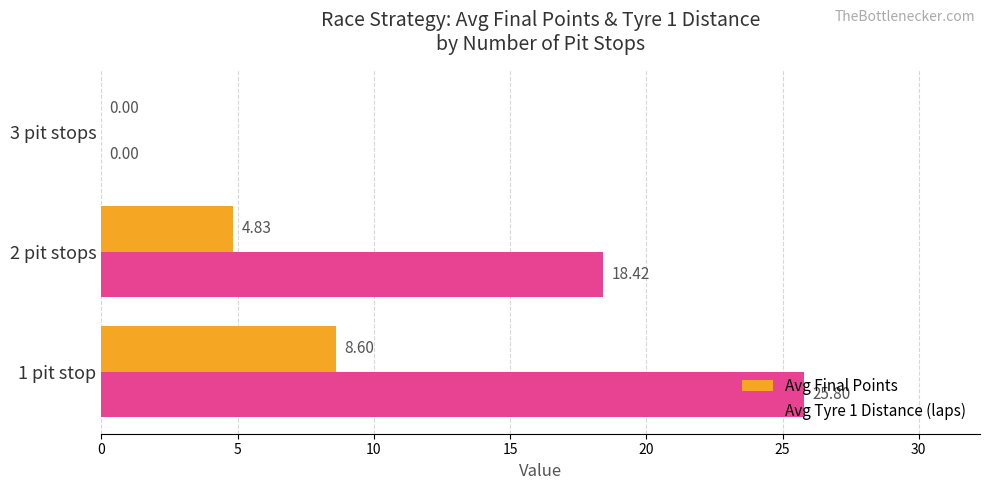

At which category is the sum across all series the highest?

1 pit stop